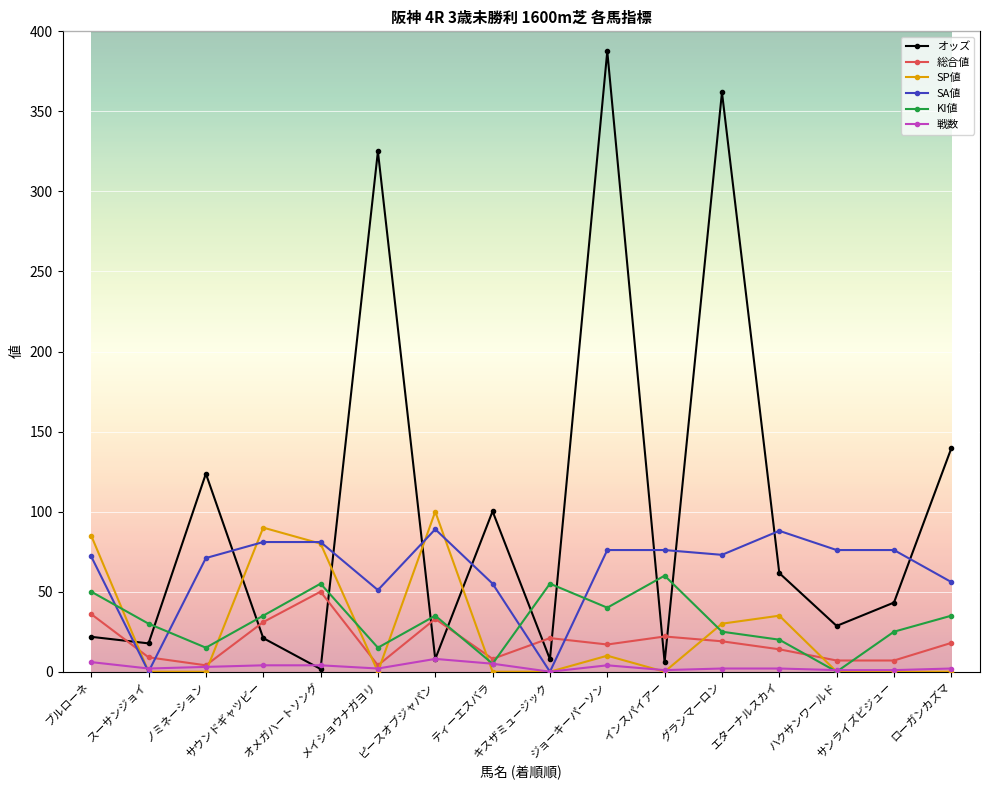

Is the value of オッズ at ピースオブジャパン greater than the value of SA値 at サンライズビジュー?

No